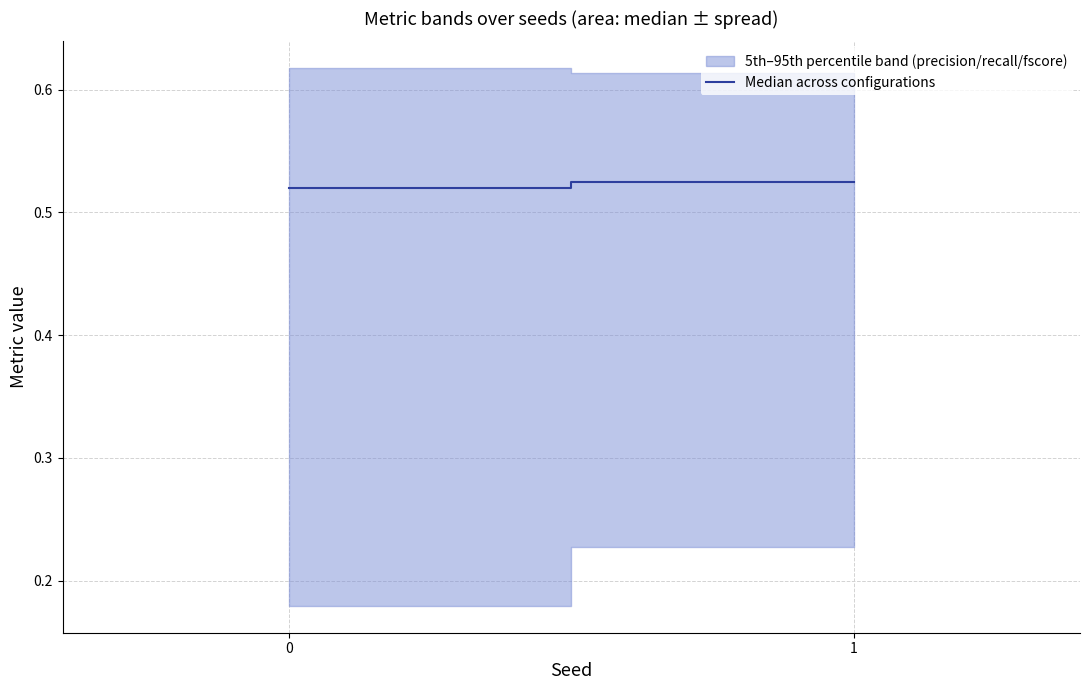

Reading left to right, list all the values displayed in this chart.

0=0.5	1=0.5